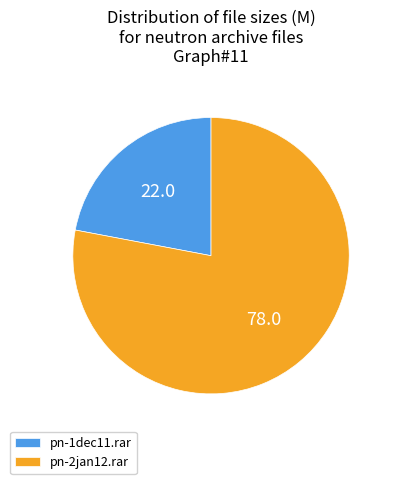

The pn-2jan12.rar slice represents 78% of the pie. True or false?

True